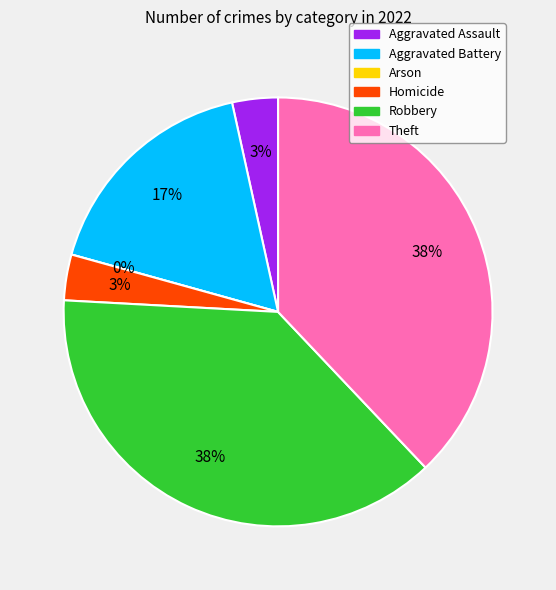

Rank the categories by value from highest to lowest.

Robbery, Theft, Aggravated Battery, Aggravated Assault, Homicide, Arson